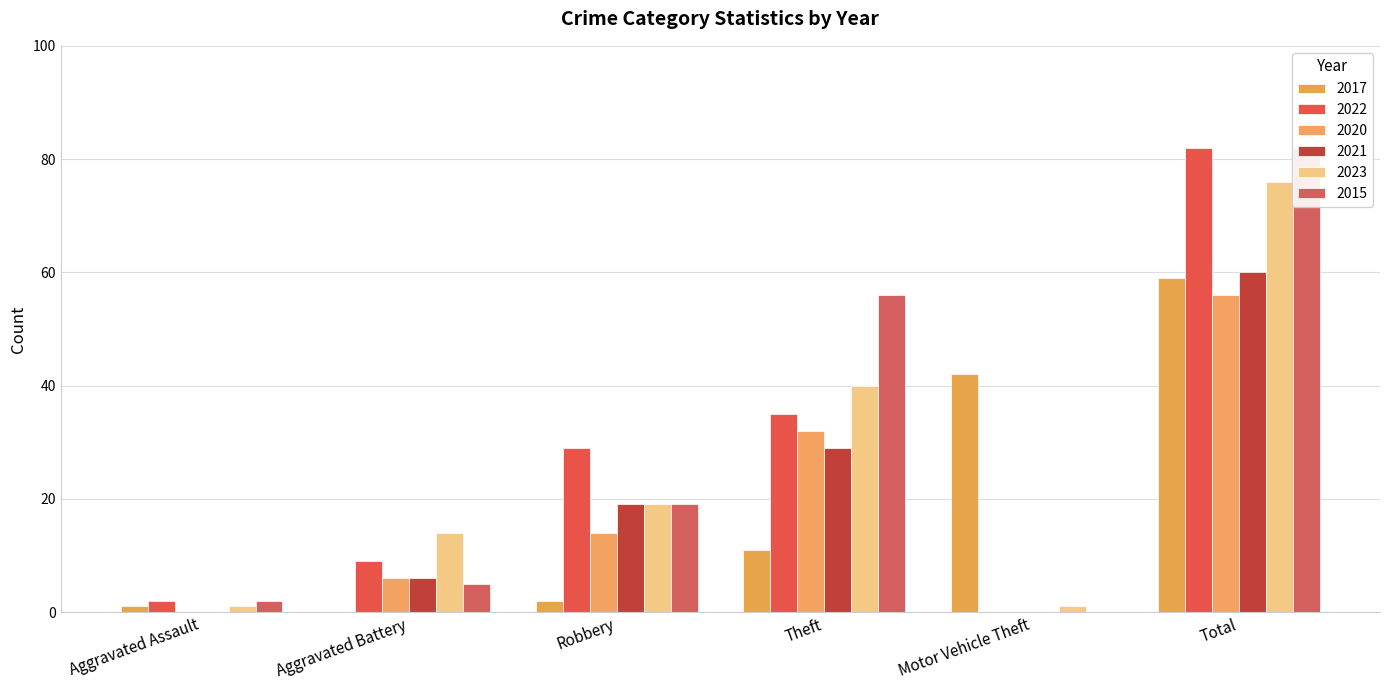

What are all the series names shown in the legend?

2017, 2022, 2020, 2021, 2023, 2015